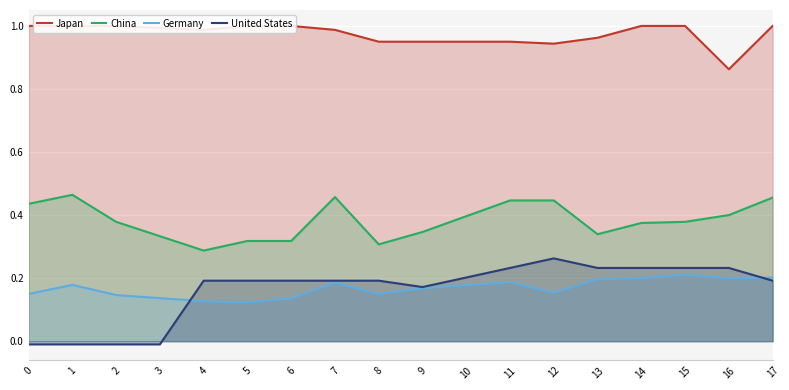

Rank the series by their maximum value, from highest to lowest.

Japan, China, United States, Germany